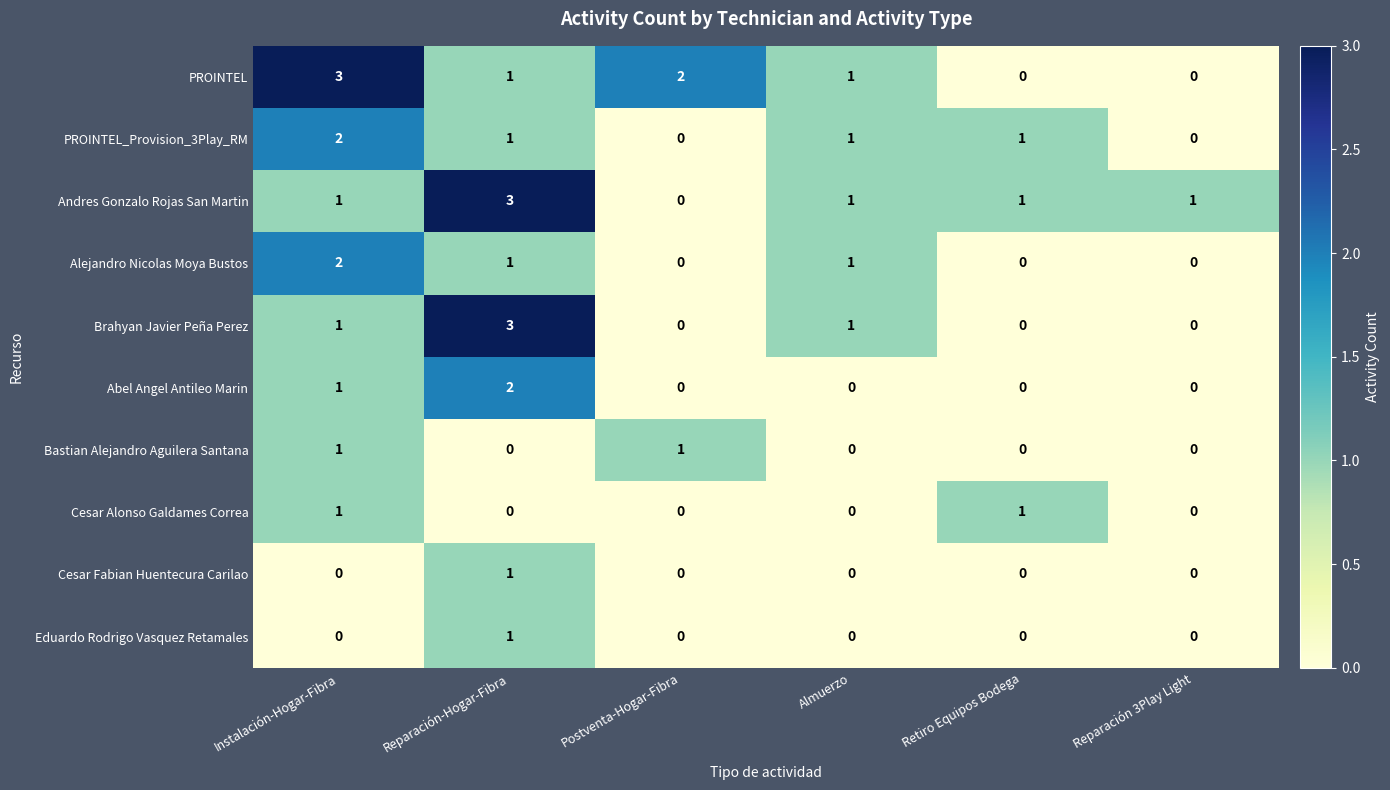

How many data points does each series have?

6